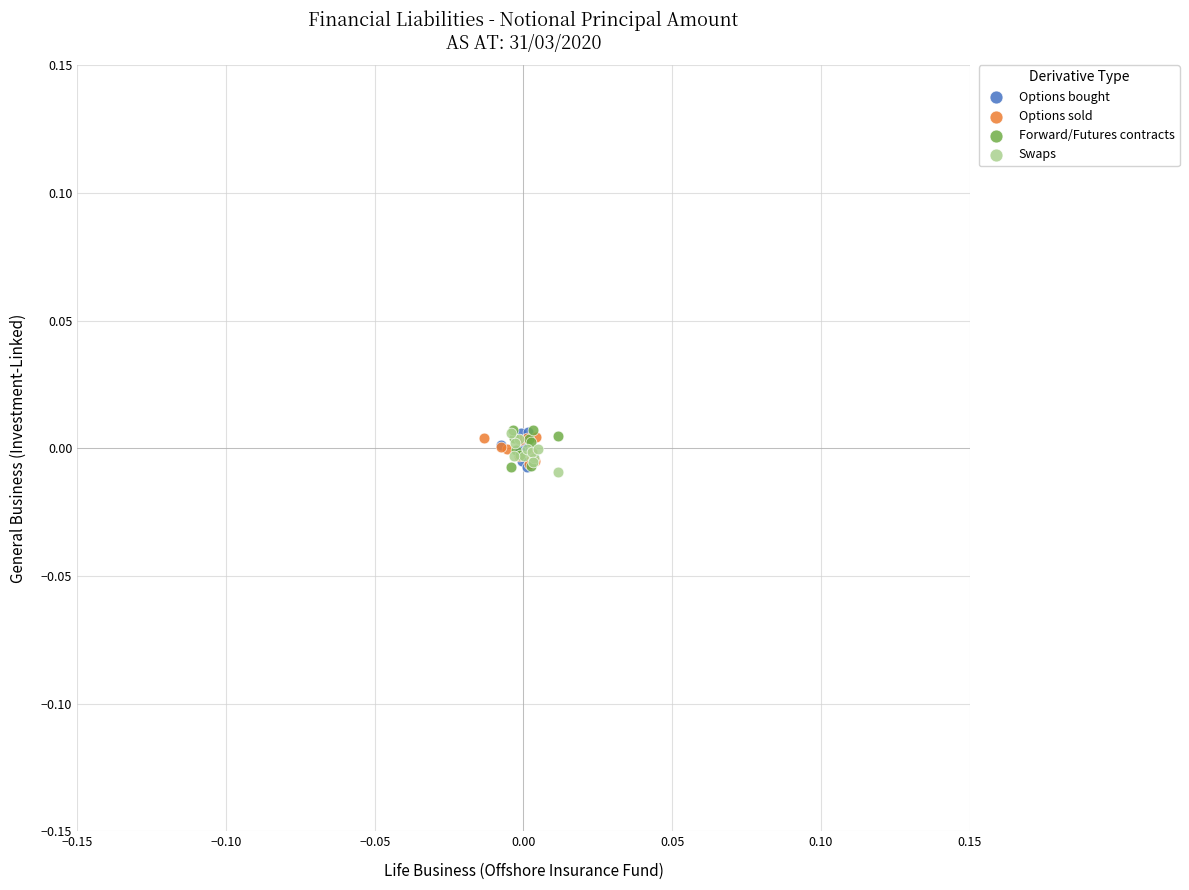

What are all the series names shown in the legend?

Options bought, Options sold, Forward/Futures contracts, Swaps